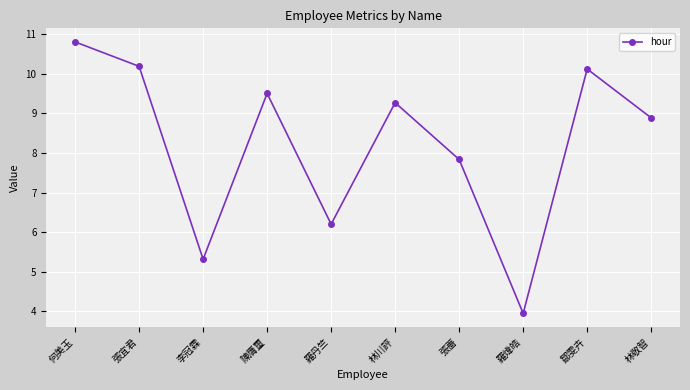

Reading right to left, what are all the values shown in this chart?

林敬智=8.9	鄒雯卉=10.1	羅煒皓=4.0	張薔=7.8	林川評=9.3	羅丹竺=6.2	陳膺璽=9.5	李冠霖=5.3	張宜君=10.2	何美玉=10.8